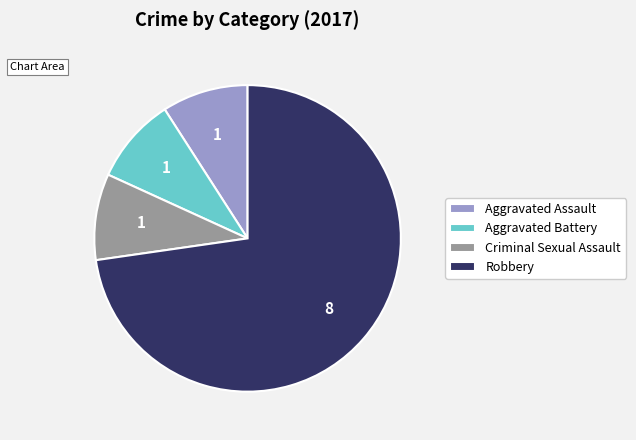

What is the largest slice in the pie chart?

Robbery